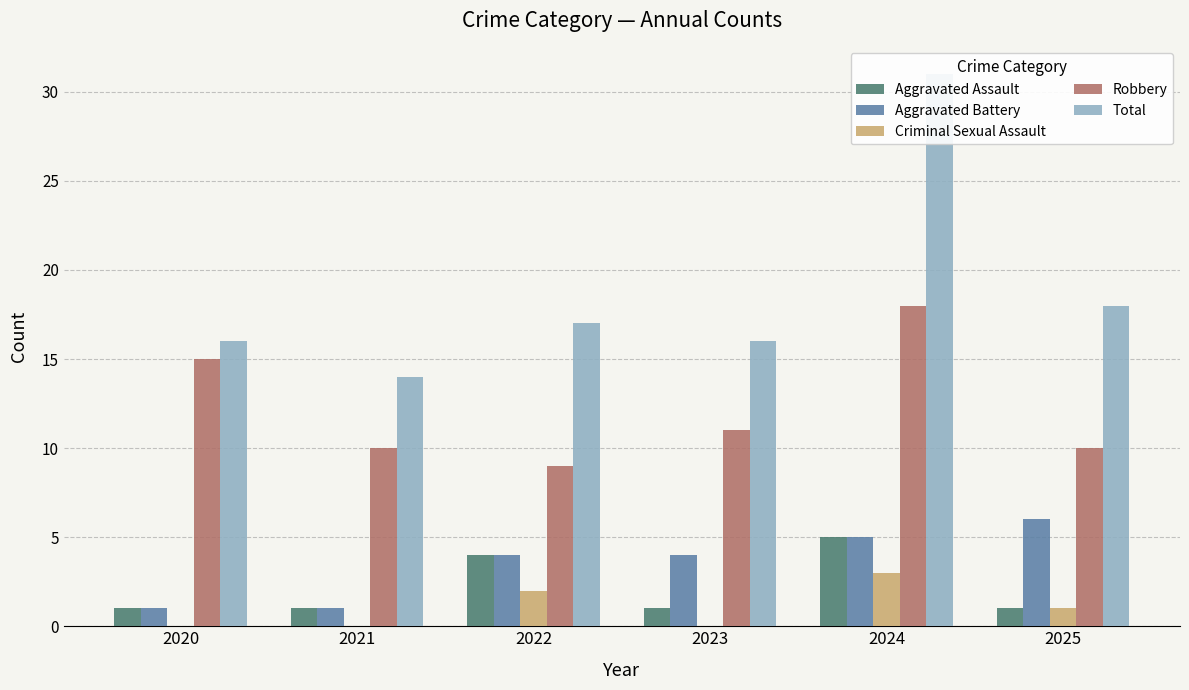

The Robbery series shows 11 at 2023. True or false?

True